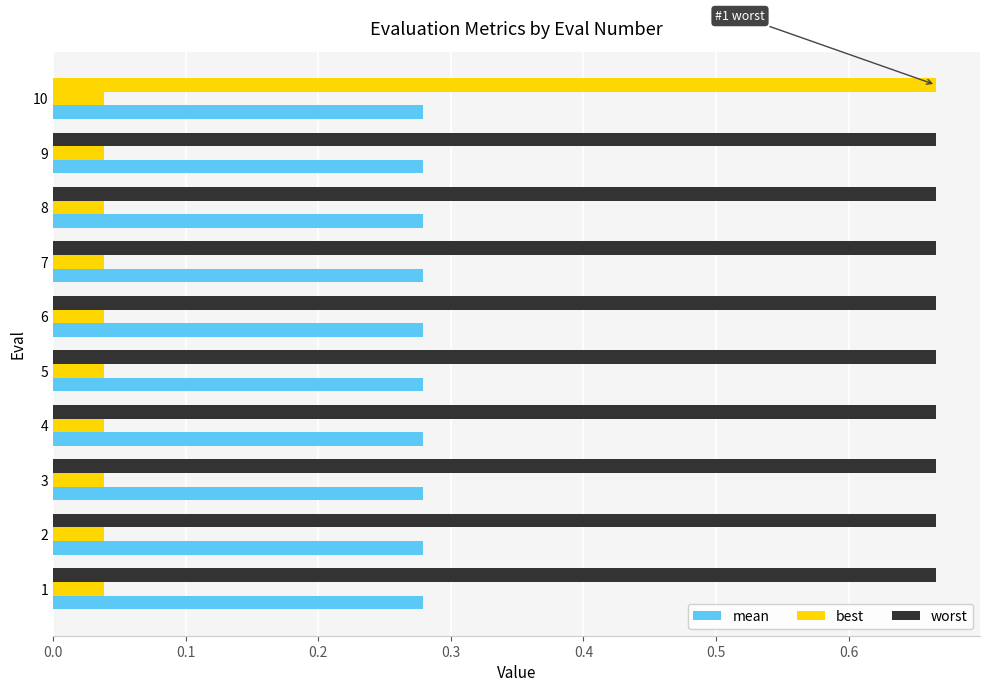

What is the value of the worst bar at the 4th from the left?

0.7